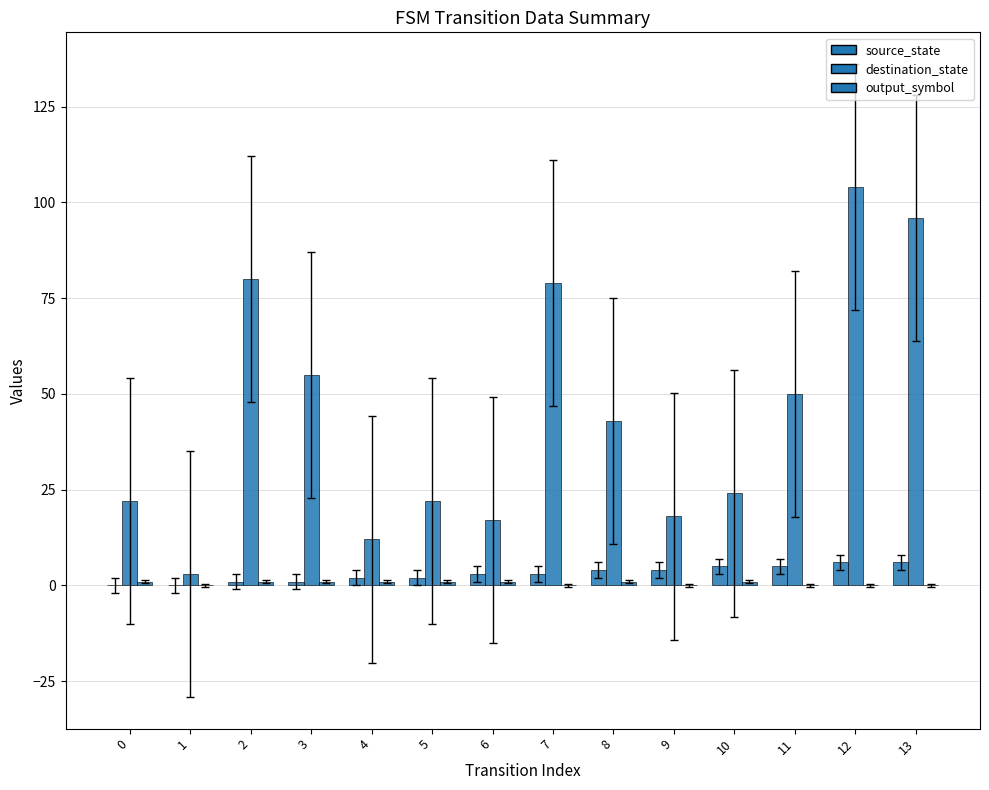

What is the greatest value displayed?

104